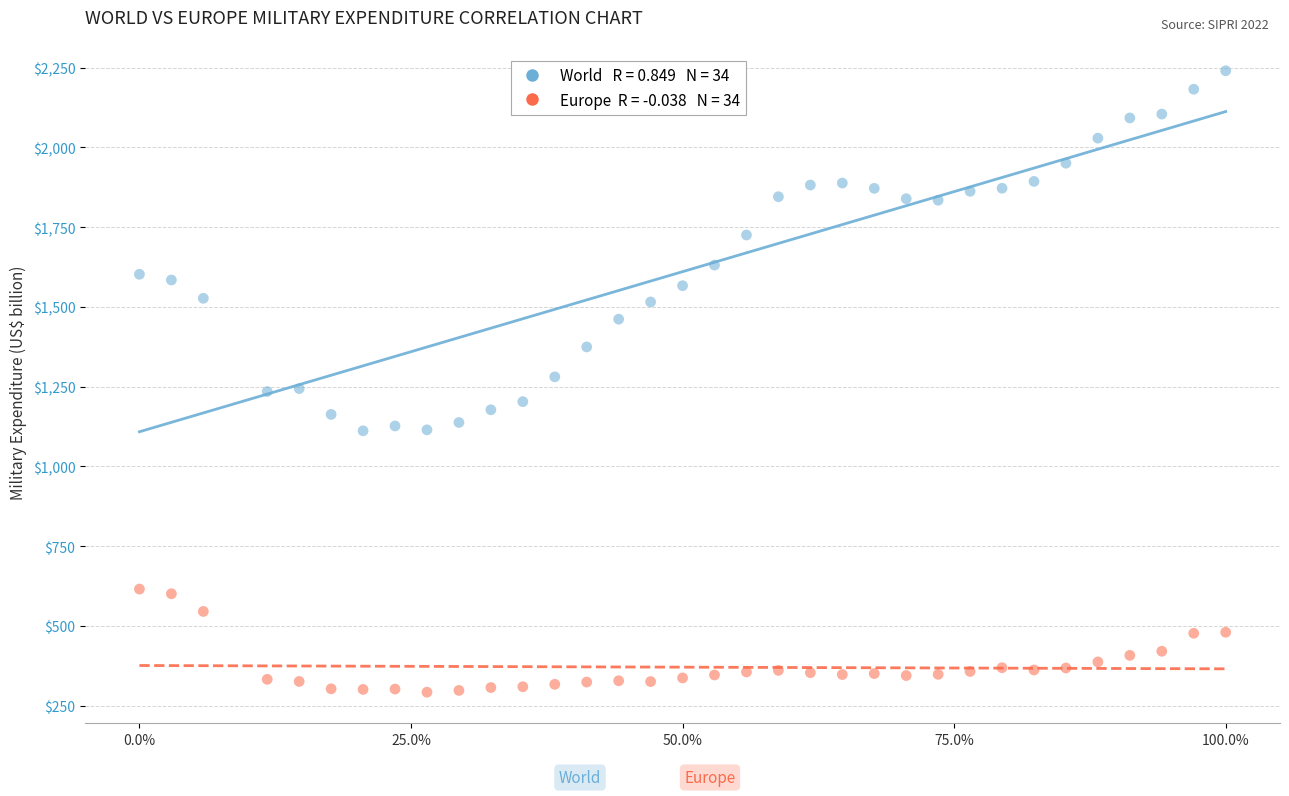

Across all data points, what is the range of X values (max minus min)?

100.0